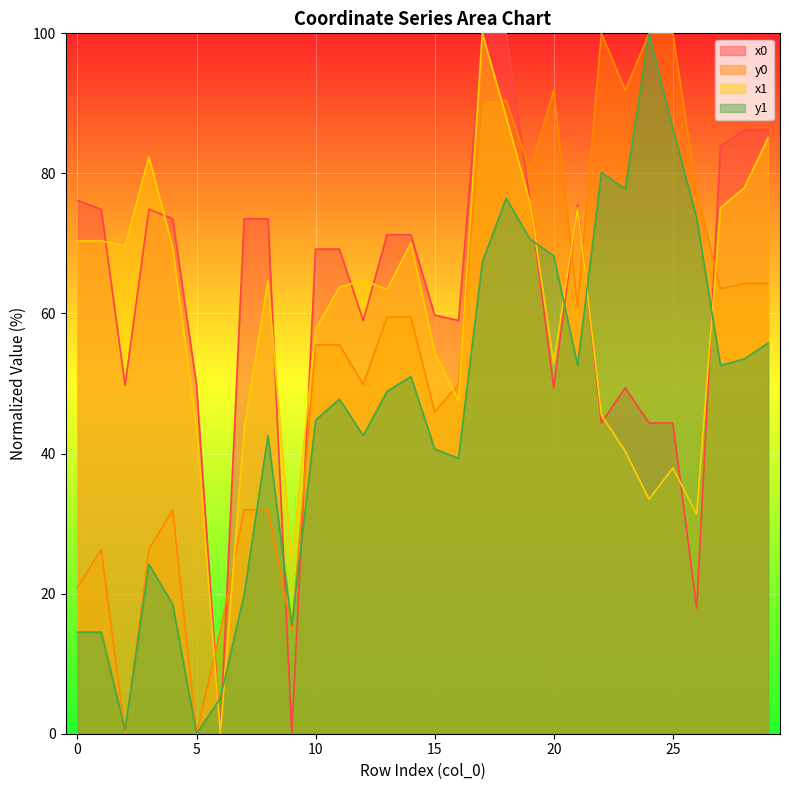

Where do y0 and y1 first cross each other?

1 and 2